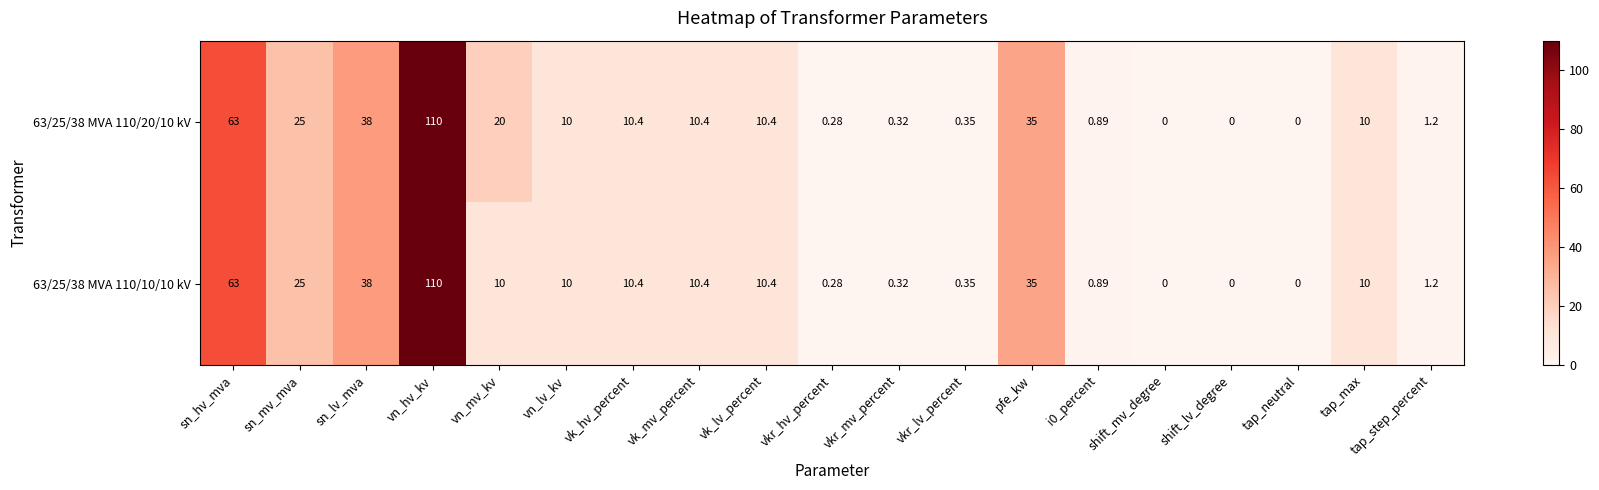

List the series in order of their overall mean, highest first.

63/25/38 MVA 110/20/10 kV, 63/25/38 MVA 110/10/10 kV